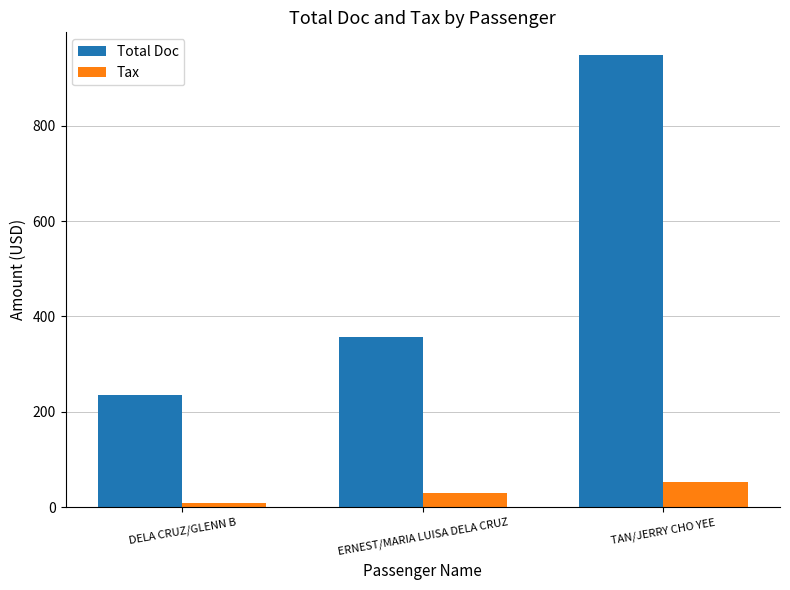

How many categories are shown in the chart?

3